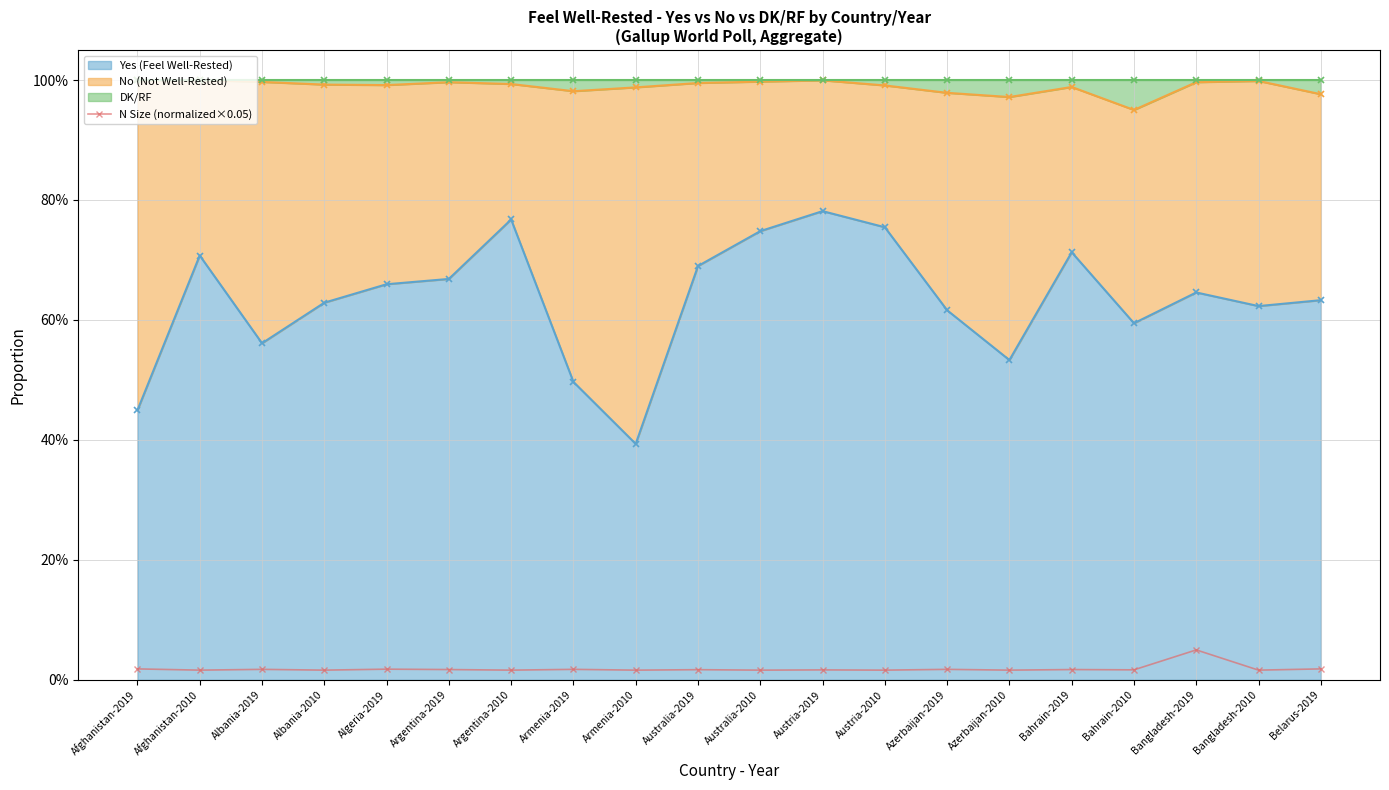

Is it true that the value at Bangladesh-2019 is 0.1?

True